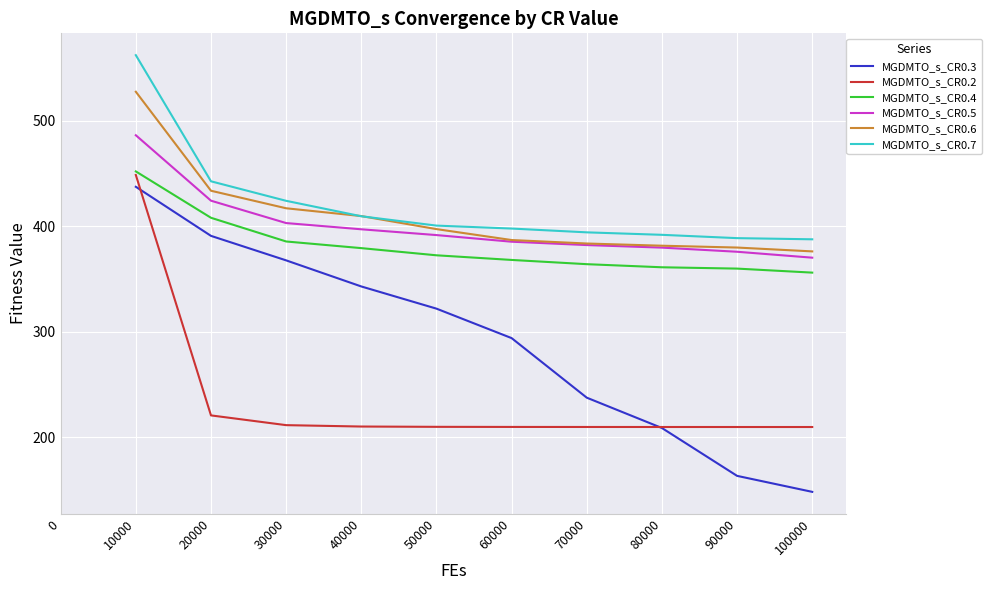

The MGDMTO_s_CR0.2 series shows 340.3 at 80000. True or false?

False